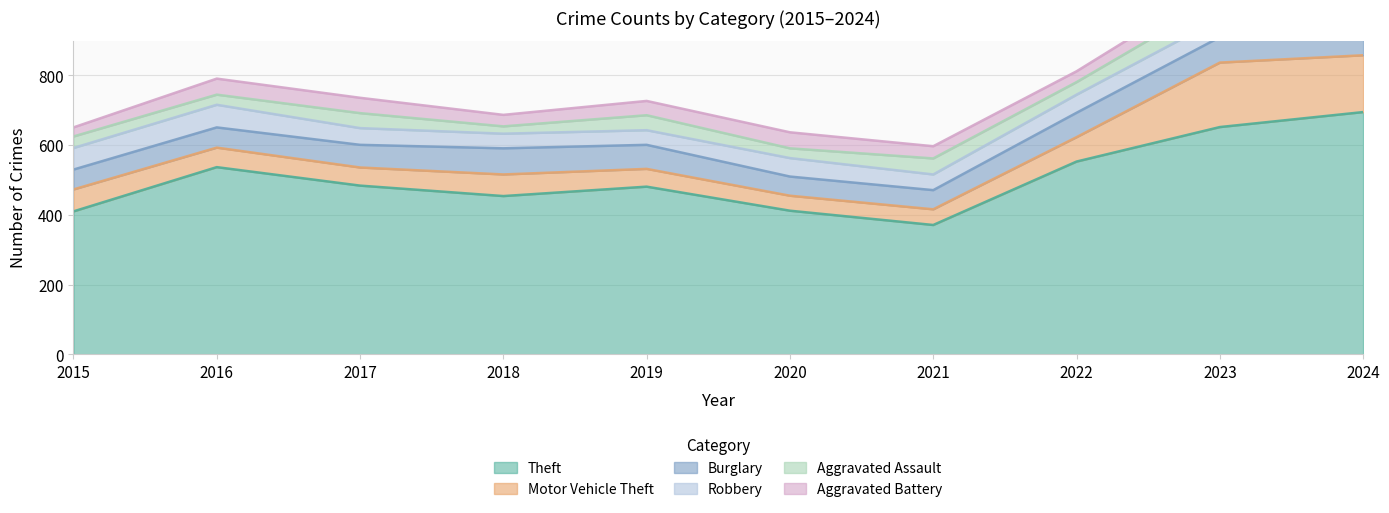

What is the value of the Robbery point at the 7th from the left?

45